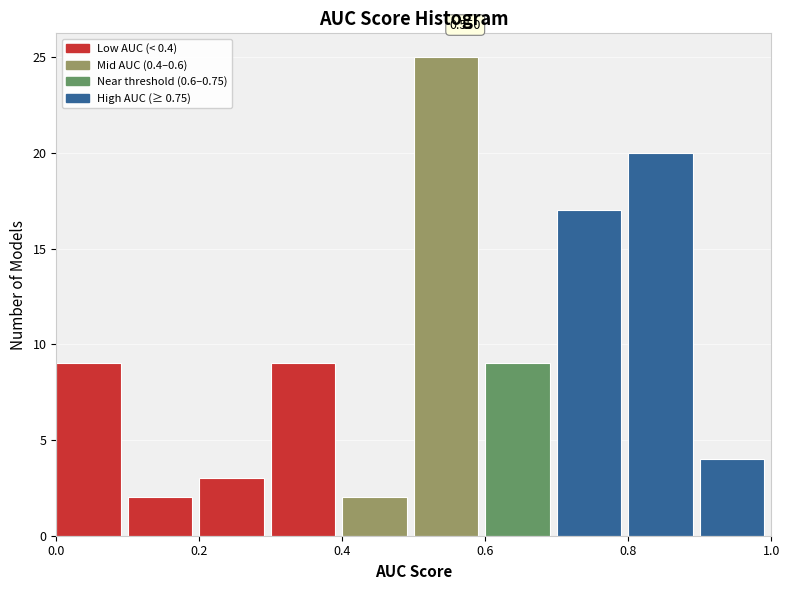

Over which range of the x-axis is the bar tallest?

0.5 to 0.6